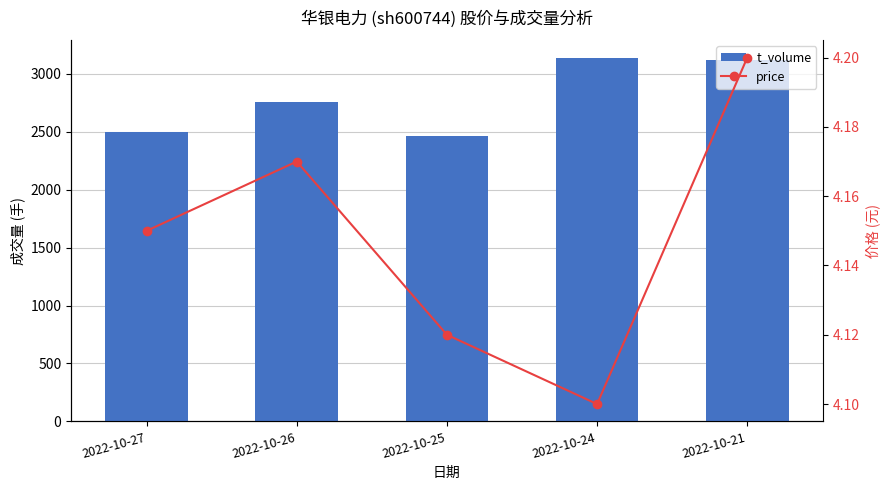

List the series in order of their peak value, lowest first.

price, t_volume